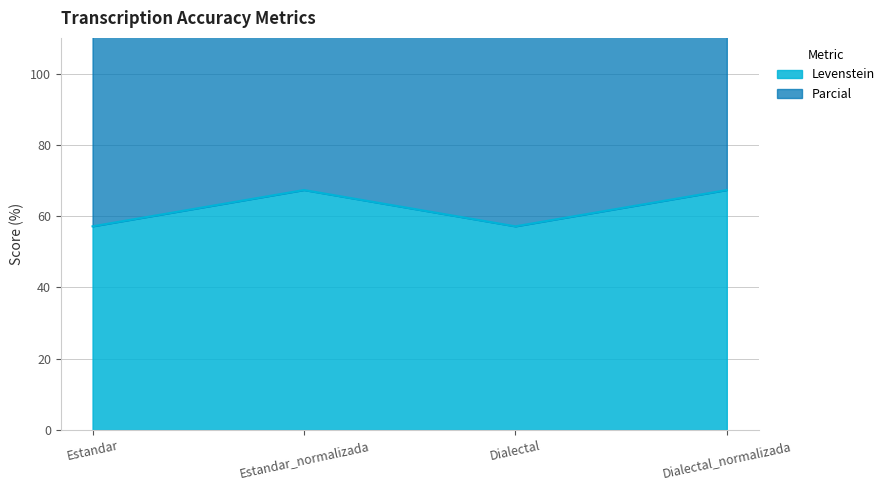

Reading right to left, list all the values displayed in this chart.

Levenstein: Dialectal_normalizada=67.3	Dialectal=57.1	Estandar_normalizada=67.3	Estandar=57.1
Parcial: Dialectal_normalizada=143.9	Dialectal=125.2	Estandar_normalizada=143.9	Estandar=125.2